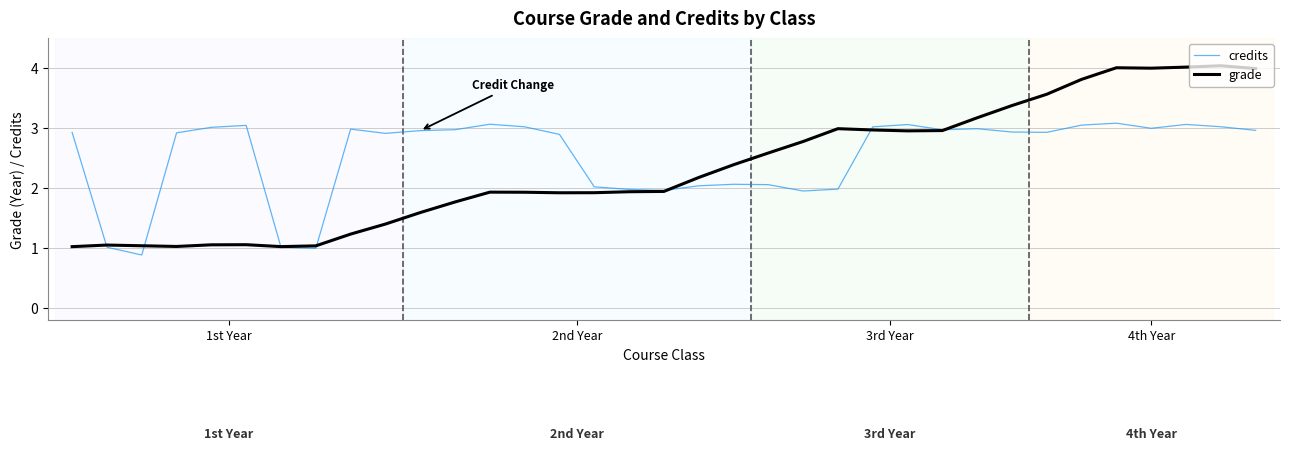

Count the number of data series in this chart.

2